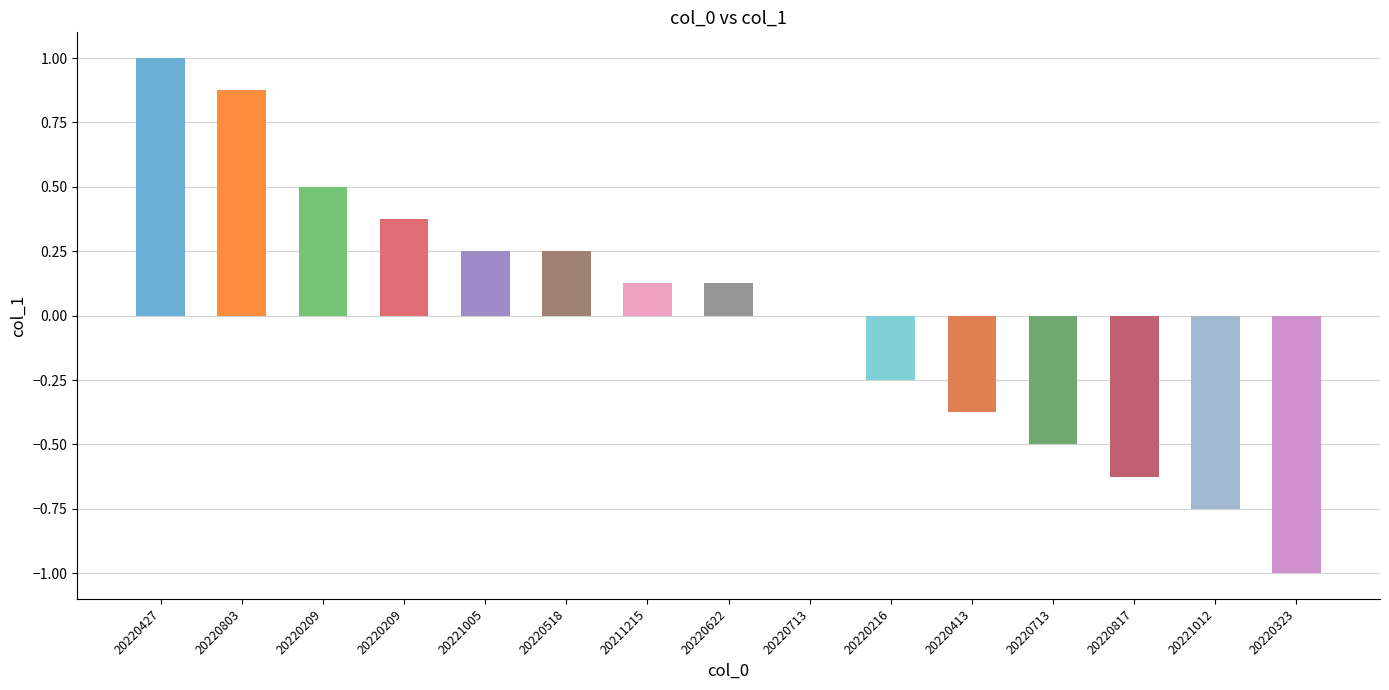

How many distinct data groups are displayed?

1